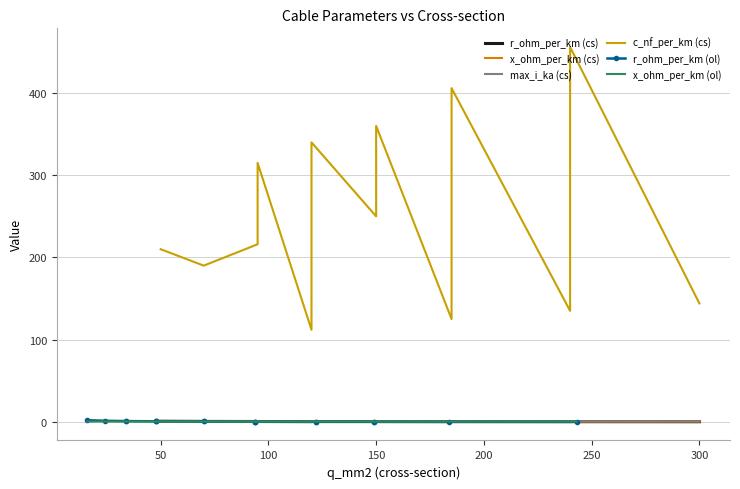

Is this an area chart (filled region under the line)?

No